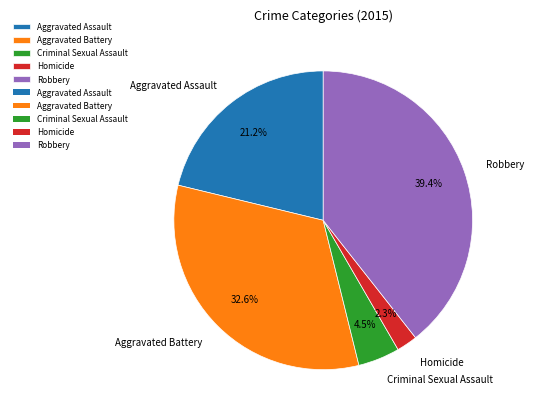

How many segments does this pie chart have?

5